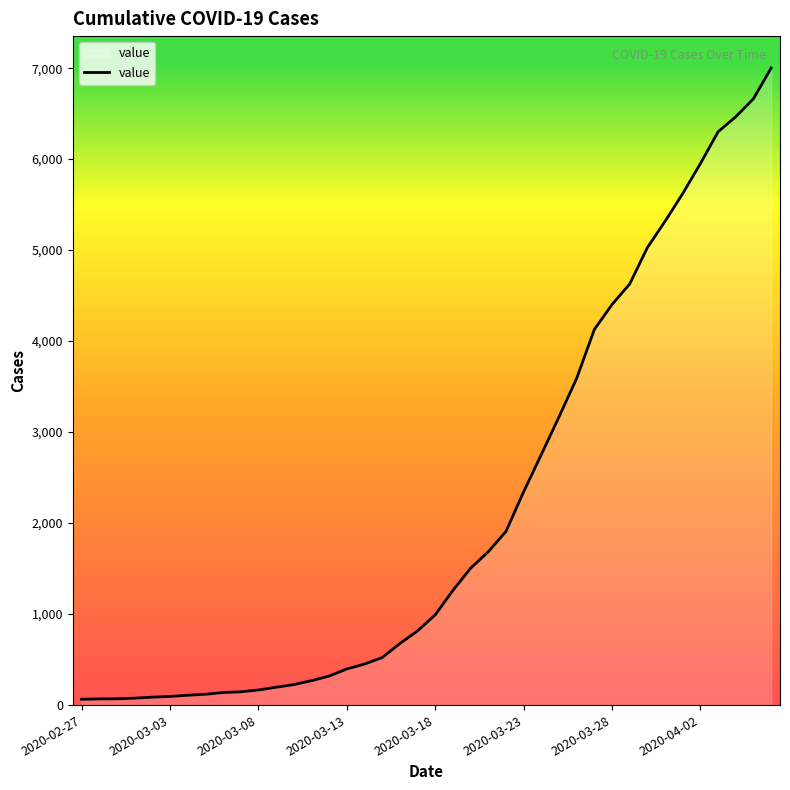

How many values are below 992?

20